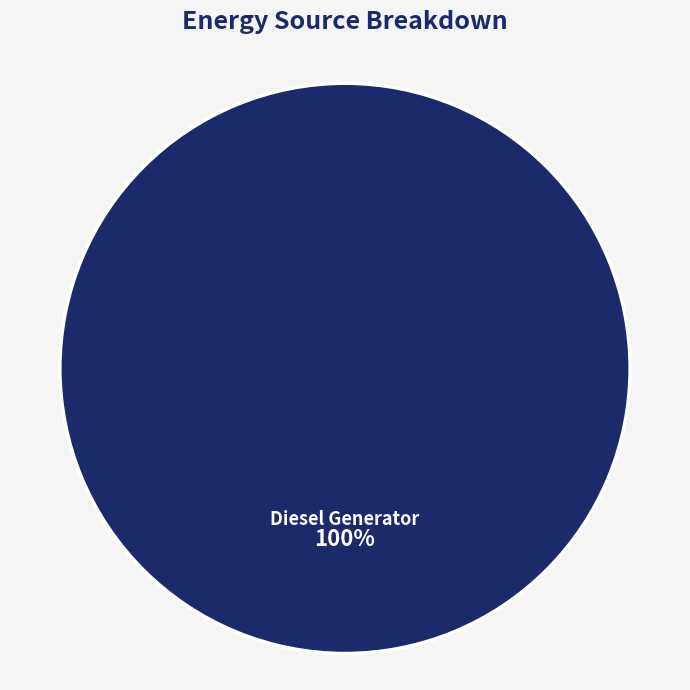

Rank the categories by value from lowest to highest.

Diesel Generator